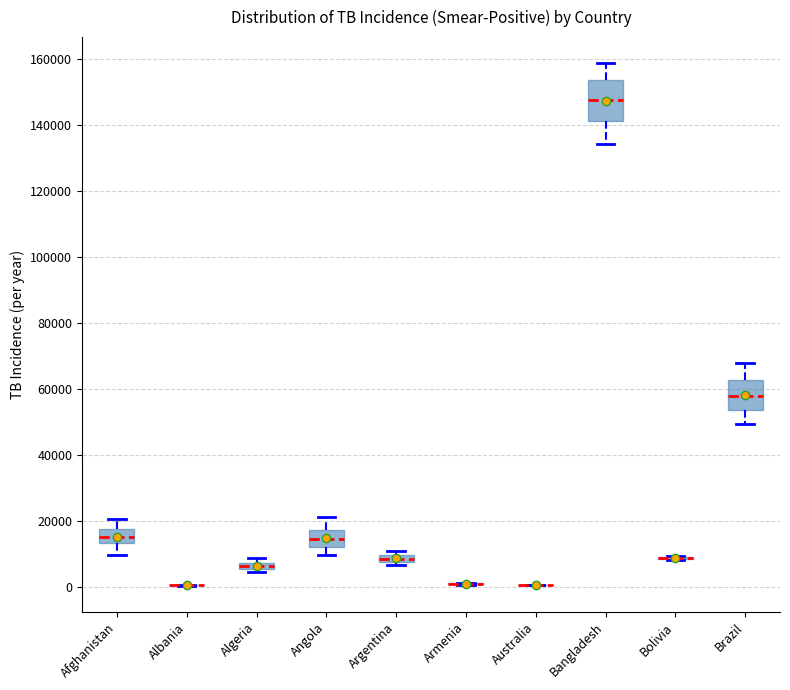

Comparing the boxes themselves (not the whiskers), which one is the tallest?

Bangladesh